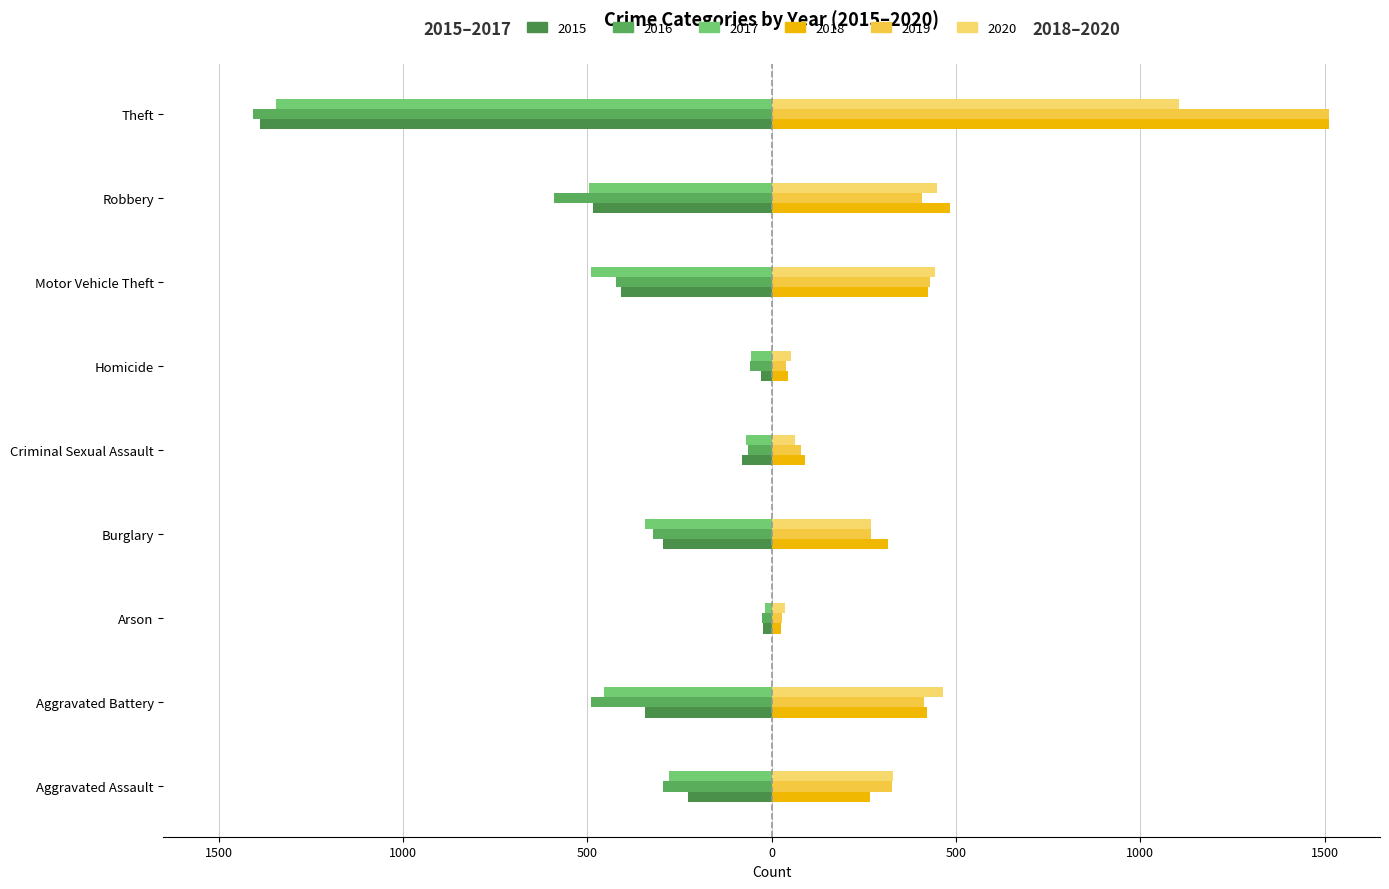

What is the sum of all 2017 values?

-3549